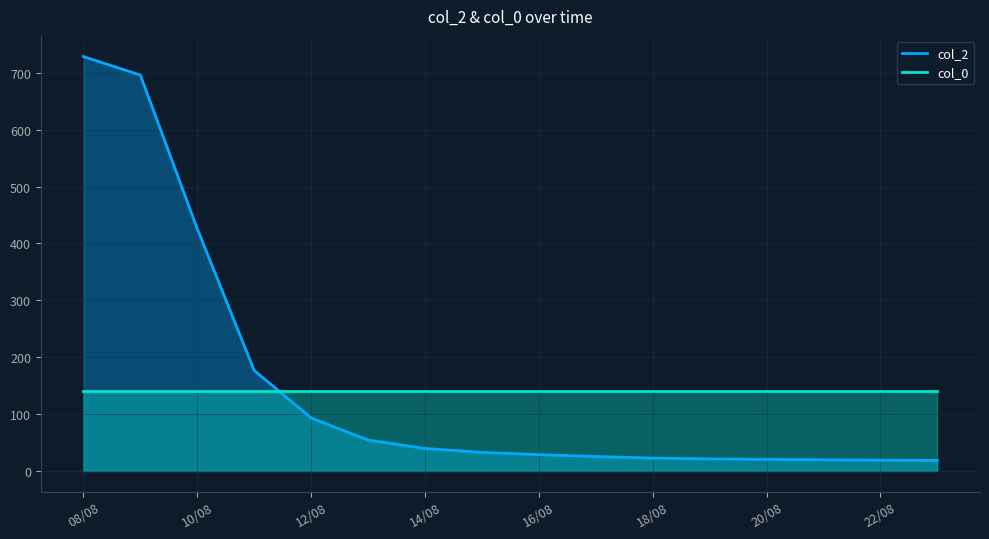

Where is the data nearest to the value 373?

10/08